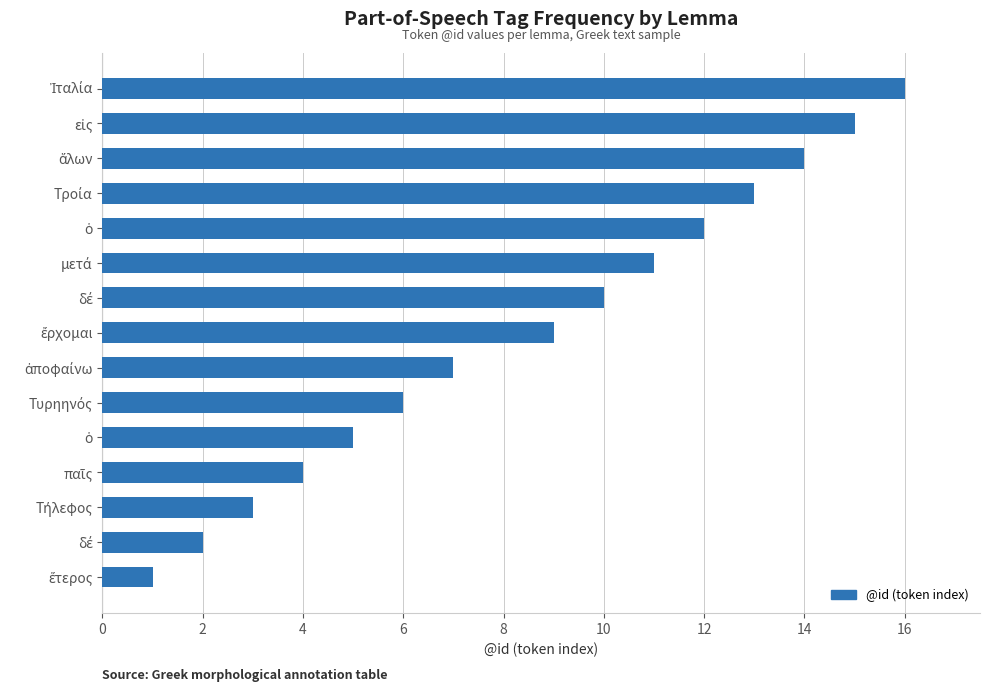

How many categories are shown in the chart?

15